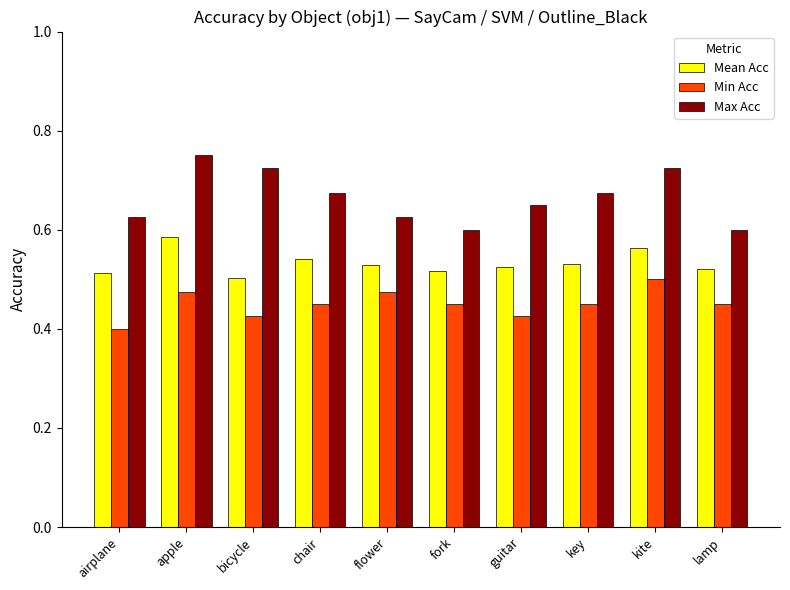

At which label does Max Acc reach its peak?

apple